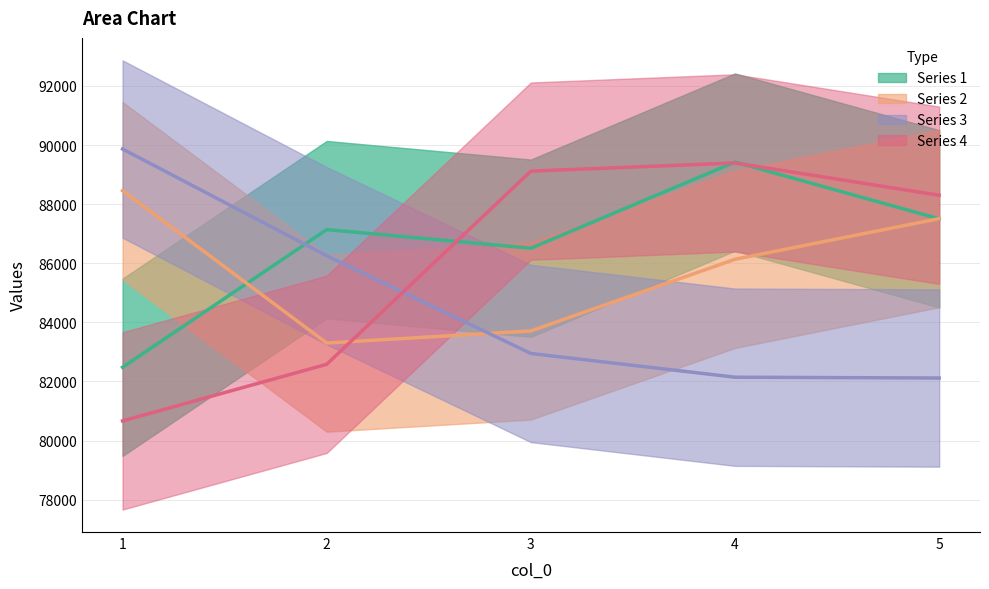

The value of 1 at 5 is 87504.5. True or false?

True